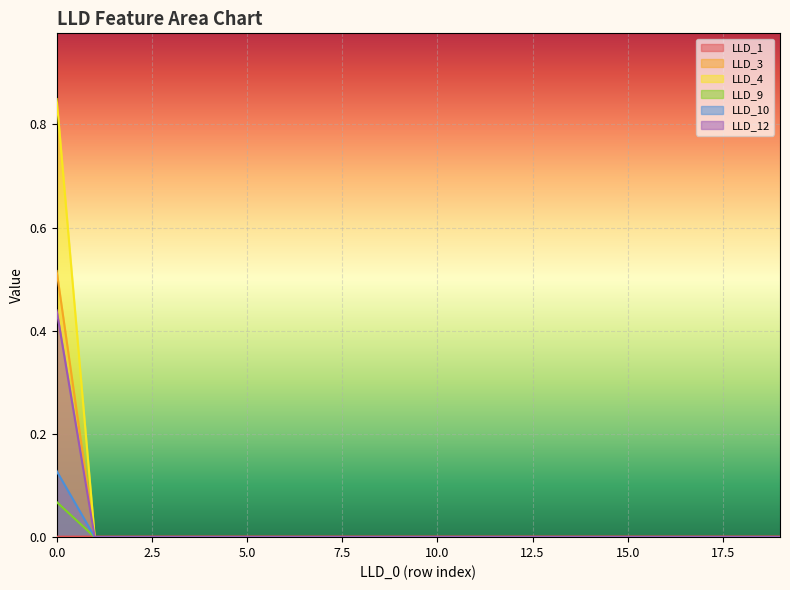

What is the maximum value shown in the chart?

0.8